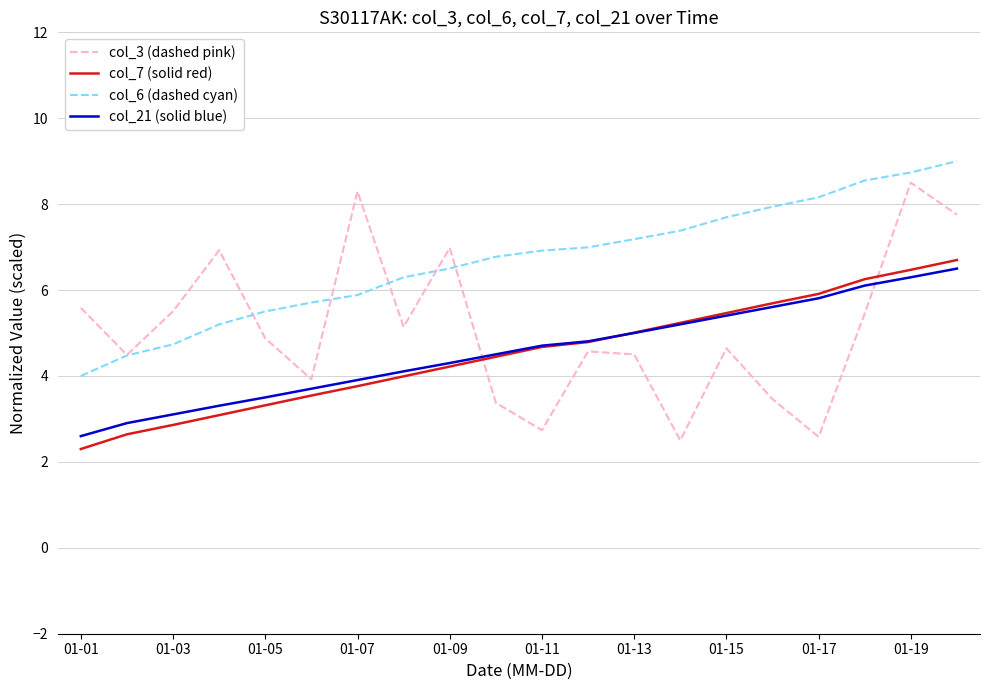

Which series has the widest spread of values?

col_3 (dashed pink)